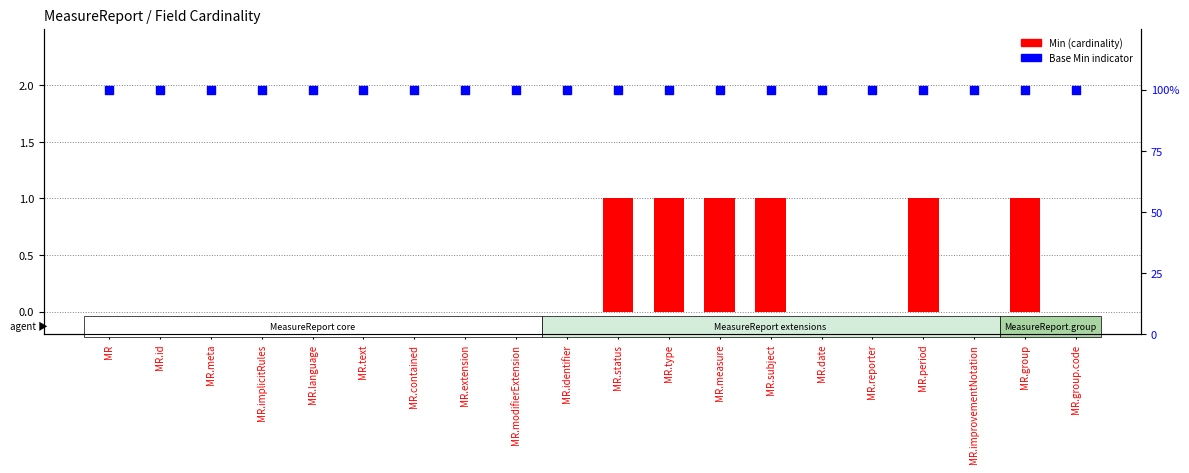

Is the value of Min at MR.period greater than the value of Base Min indicator at MR.identifier?

No